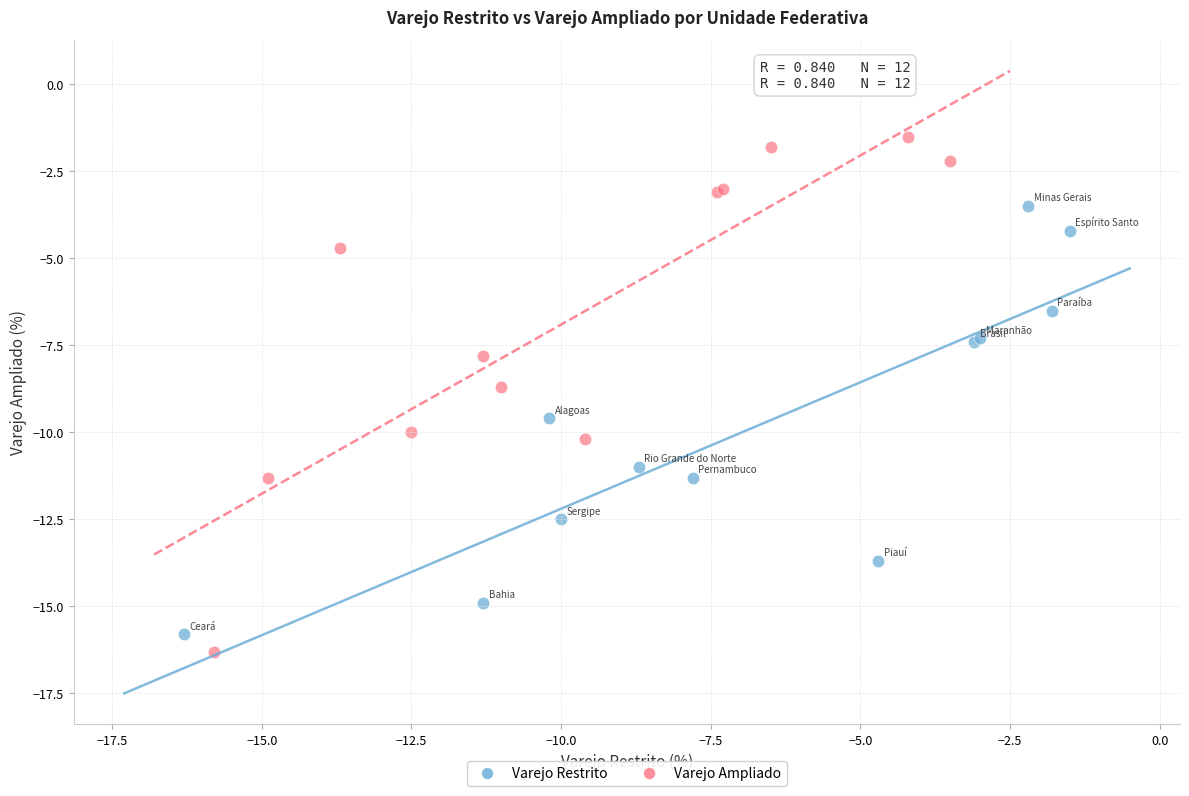

Which series reaches the maximum Y coordinate?

Varejo Ampliado